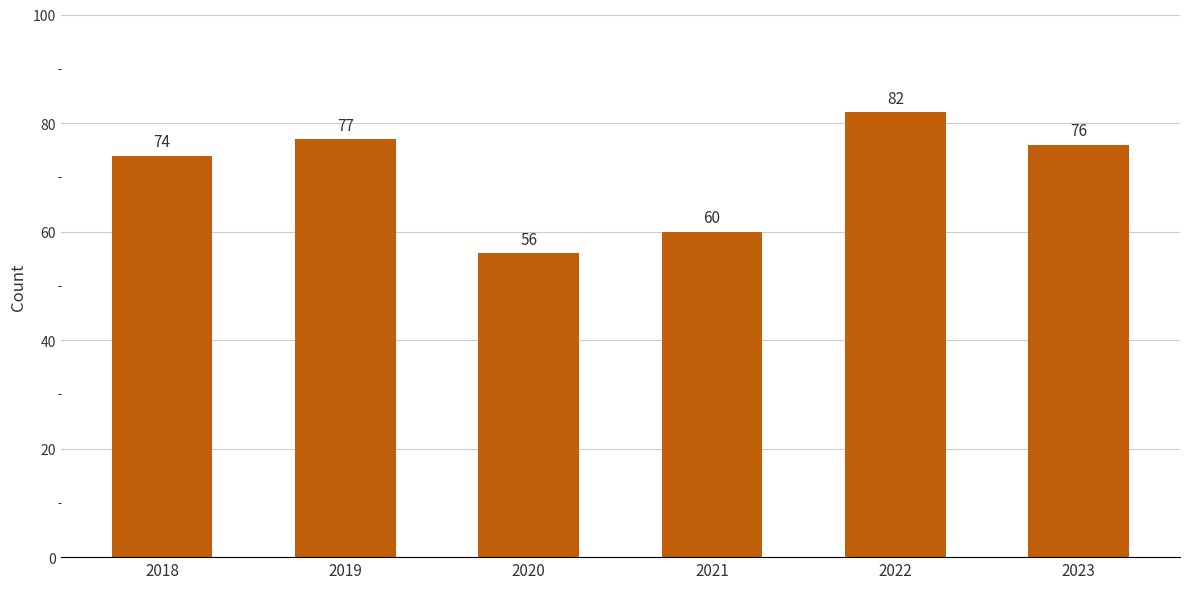

The value at 2018 is 74. True or false?

True